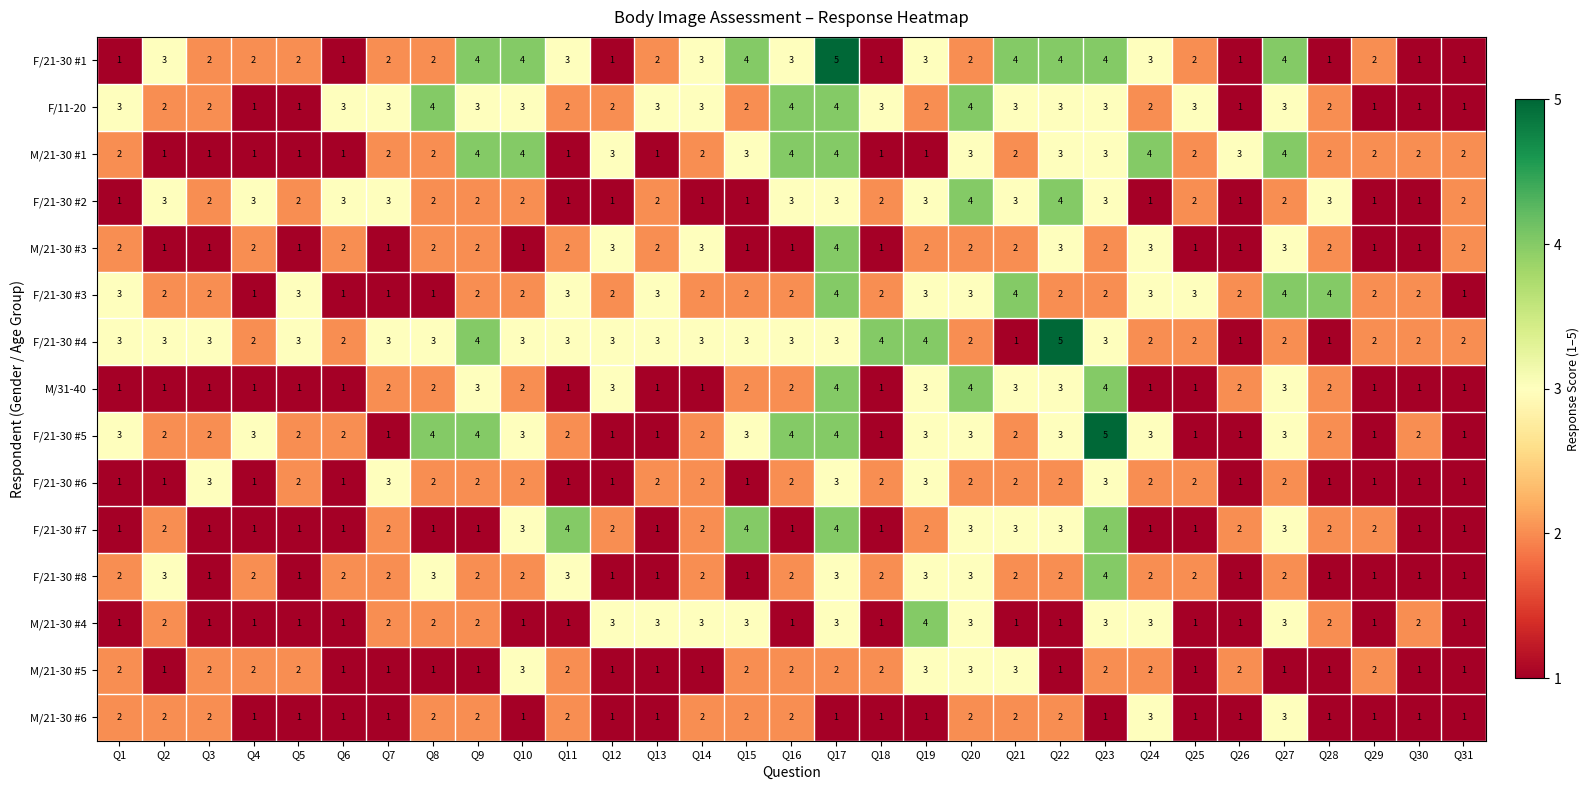

At which category is the sum across all series the highest?

Q17